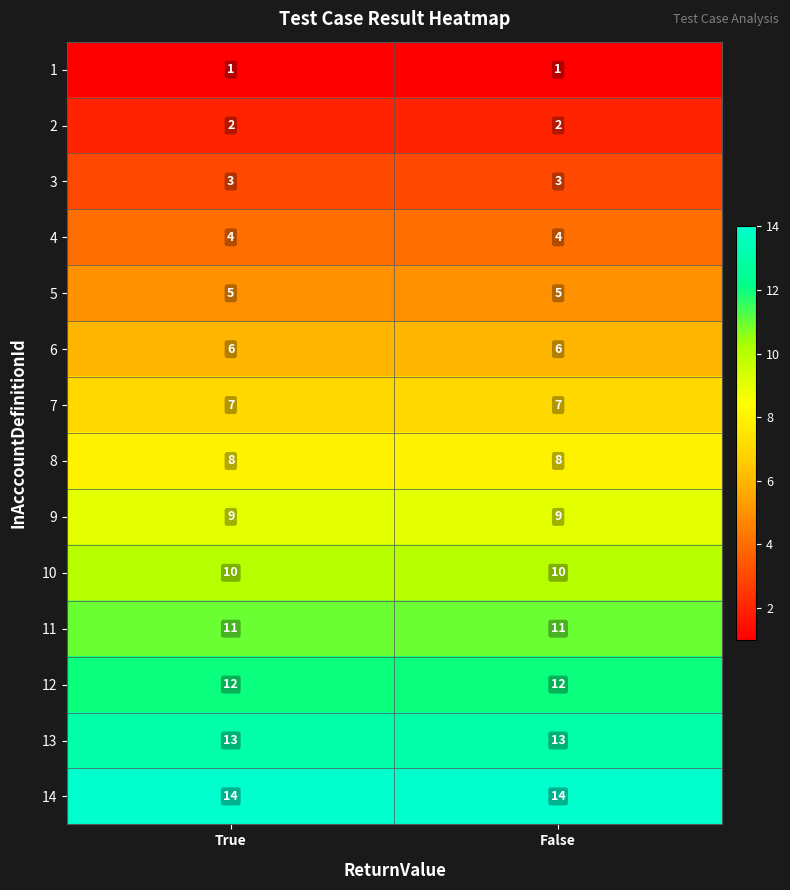

At how many categories does at least one series exceed 13?

2